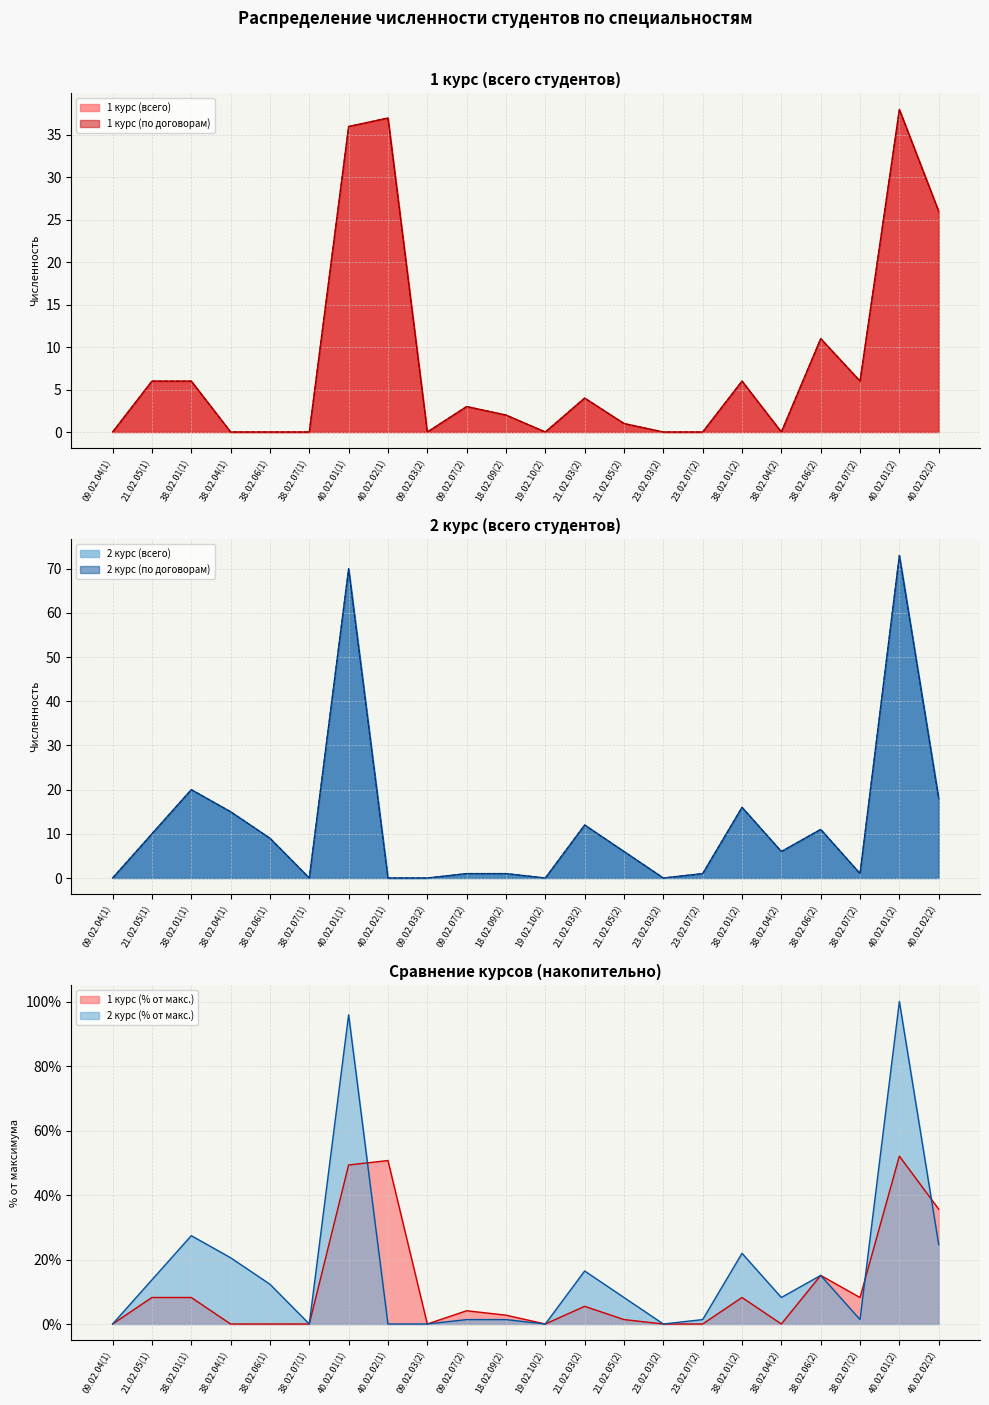

How many interior local valleys does the 1 курс (всего) series have?

4